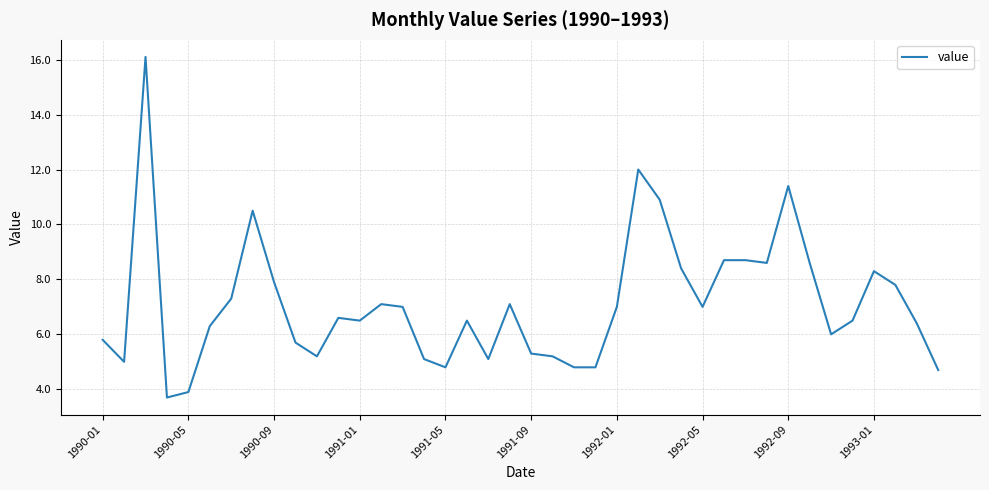

What is the difference between the second highest and second lowest values?

8.1